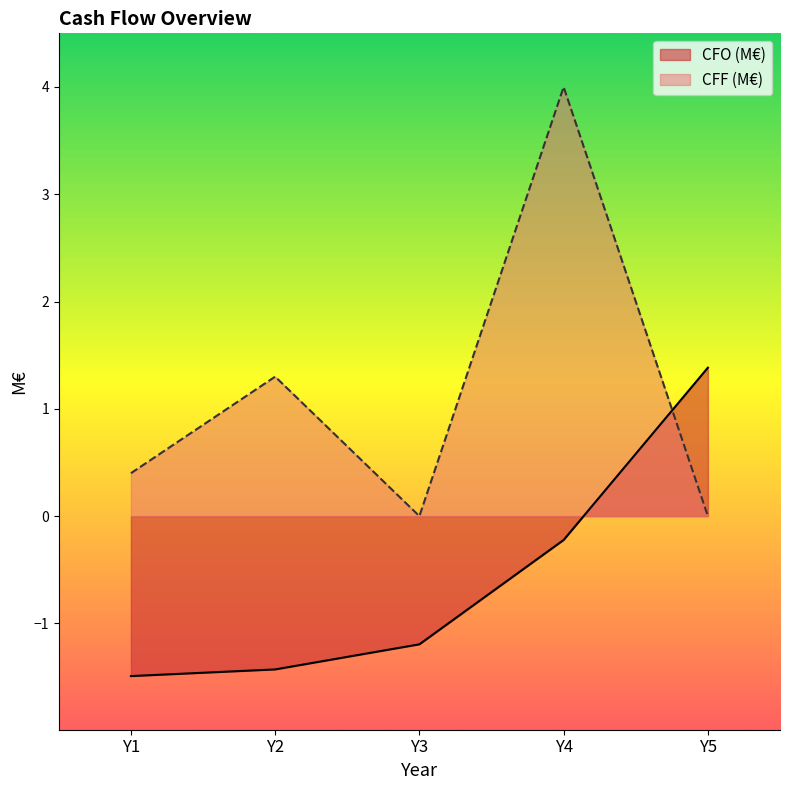

What is the average value of the CFO (M€) series?

-0.6